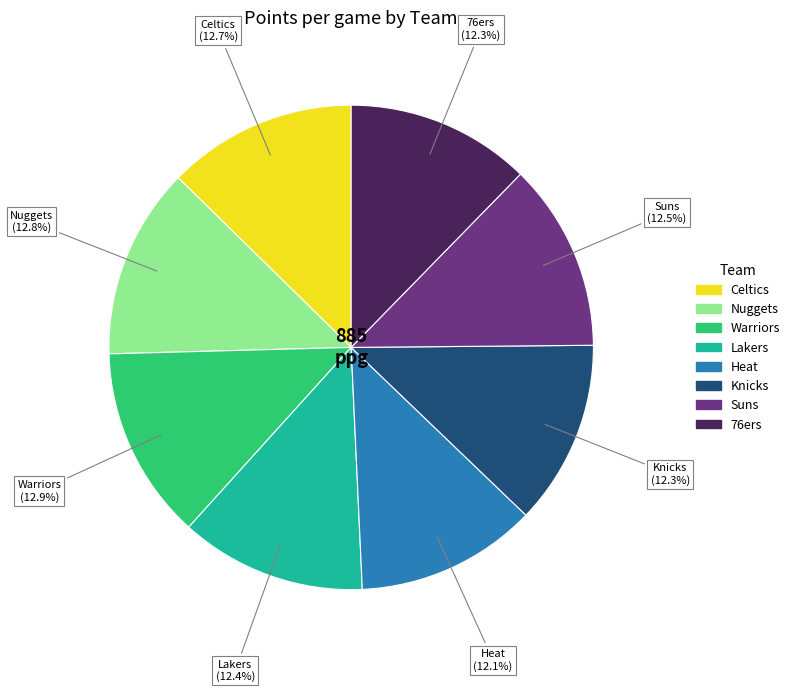

The Heat slice represents 12% of the pie. True or false?

True